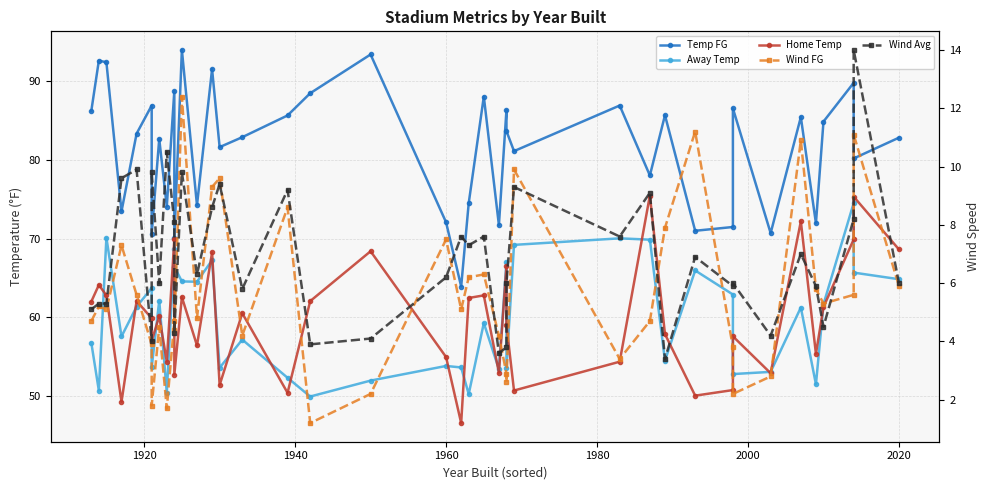

What is the average value of the Home Temp series?

59.8